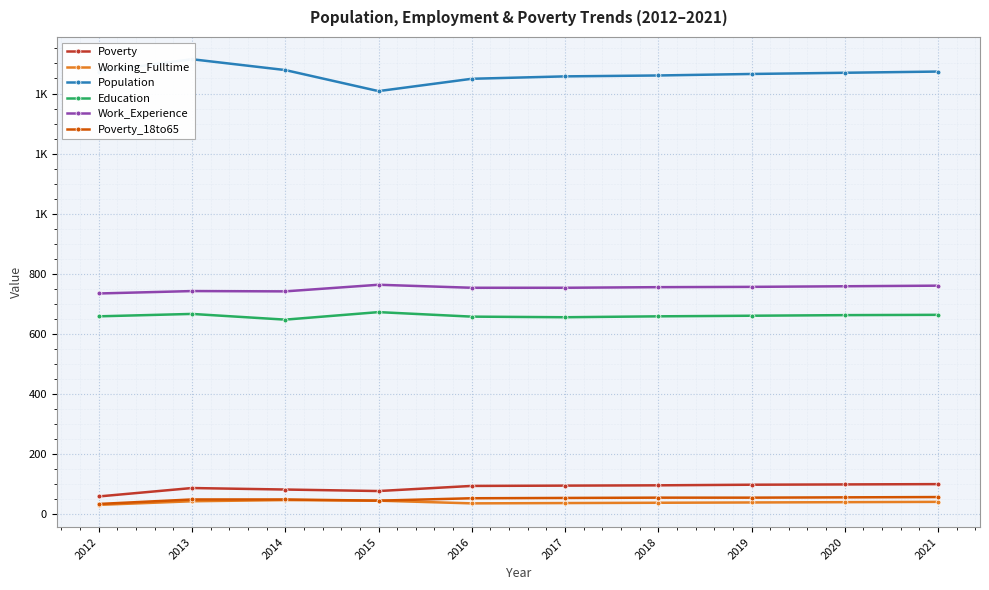

What are all the series names shown in the legend?

Poverty, Working_Fulltime, Population, Education, Work_Experience, Poverty_18to65